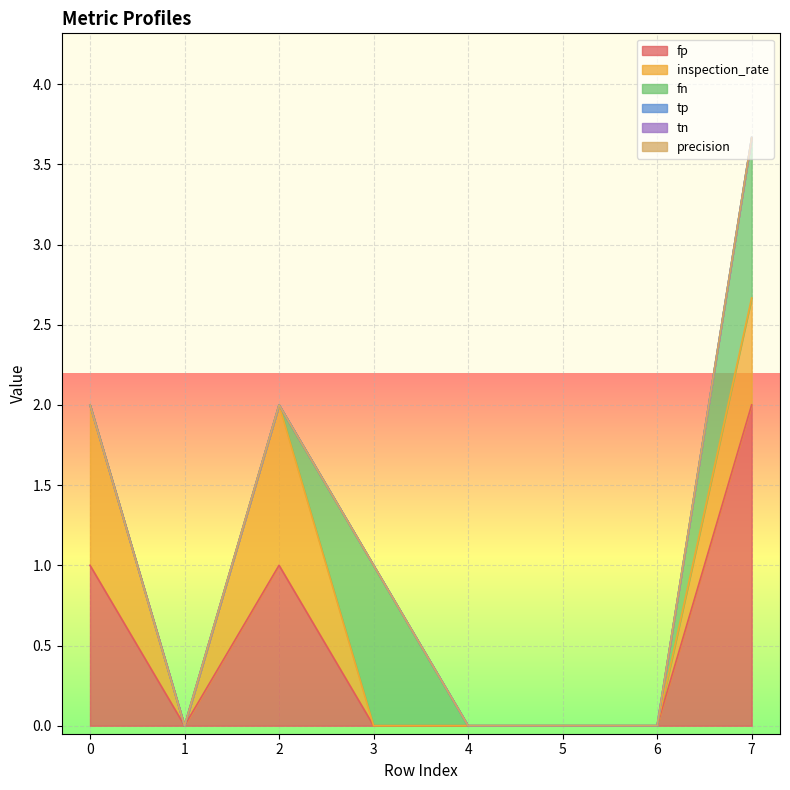

True or false: tn and fn cross at least once.

False